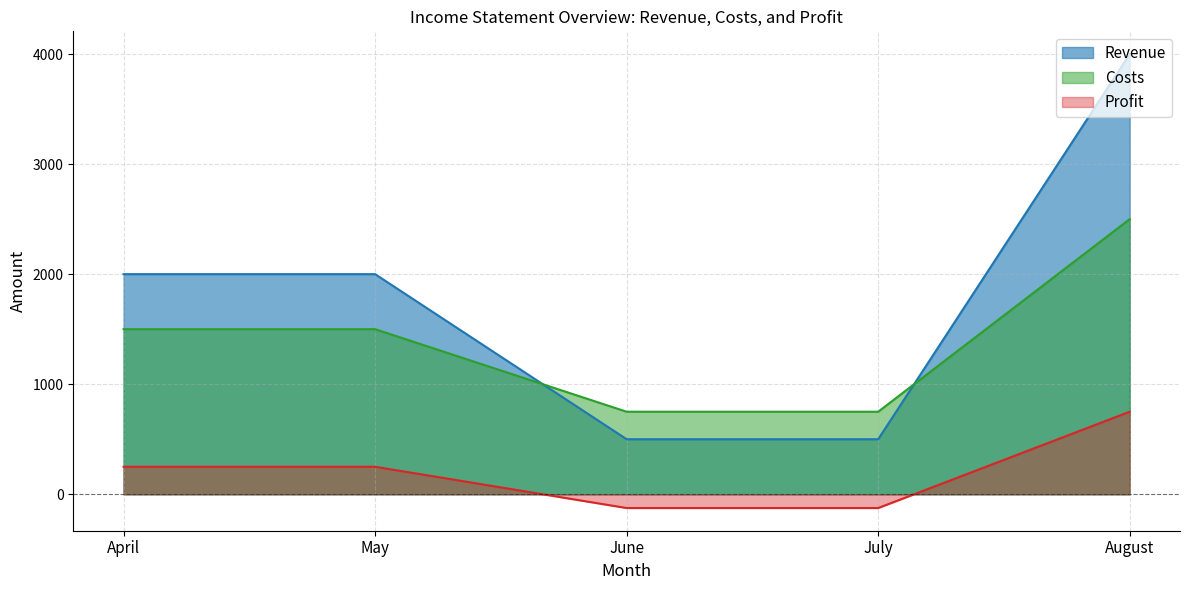

Is it true that Profit equals -125 at July?

True